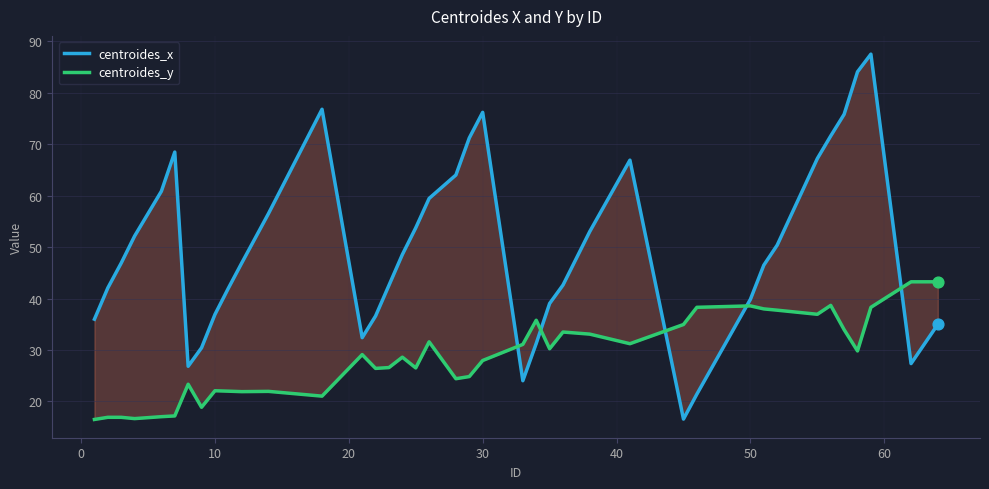

Which series has the largest total across all categories?

centroides_x